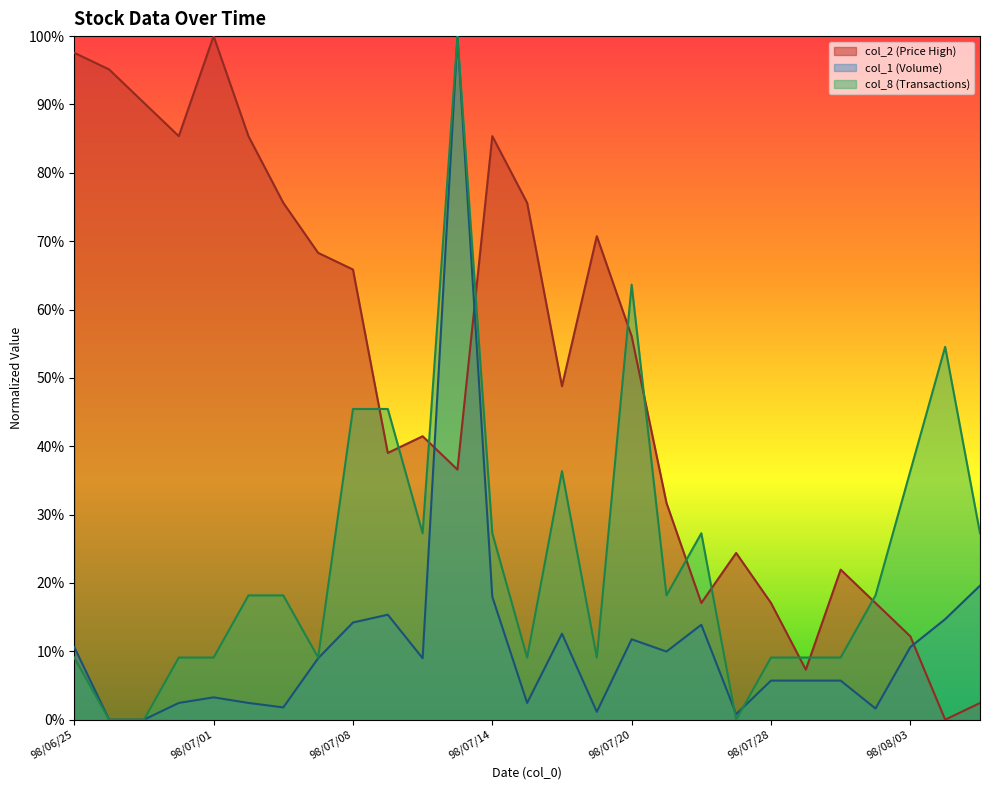

What is the value of the col_2 (Price High) point at the 14th from the left?

75.6